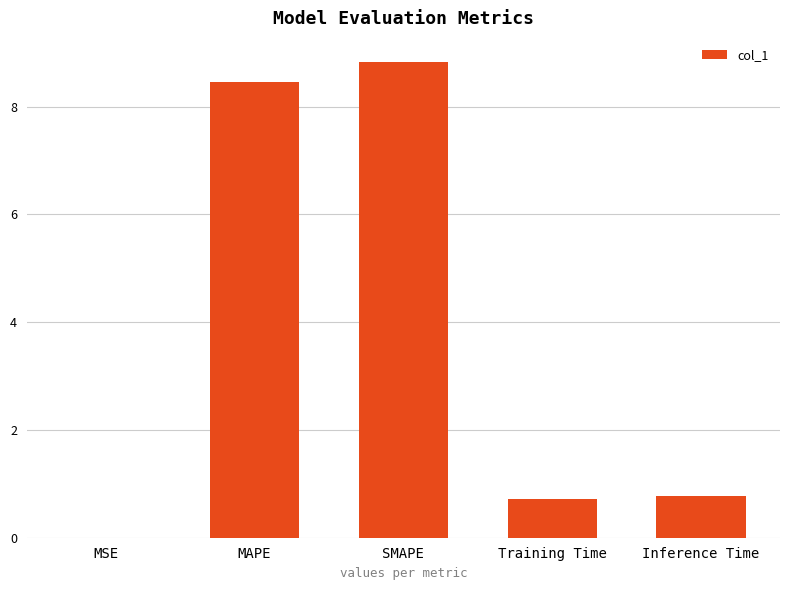

Which has a higher value, MSE or Inference Time?

Inference Time